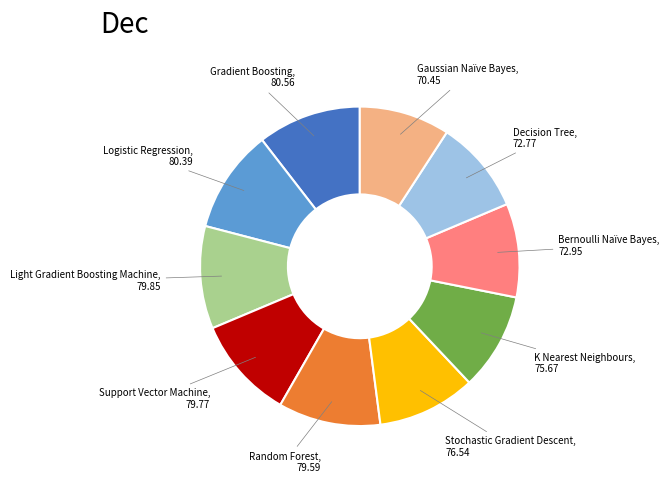

Does any single category account for the majority?

No